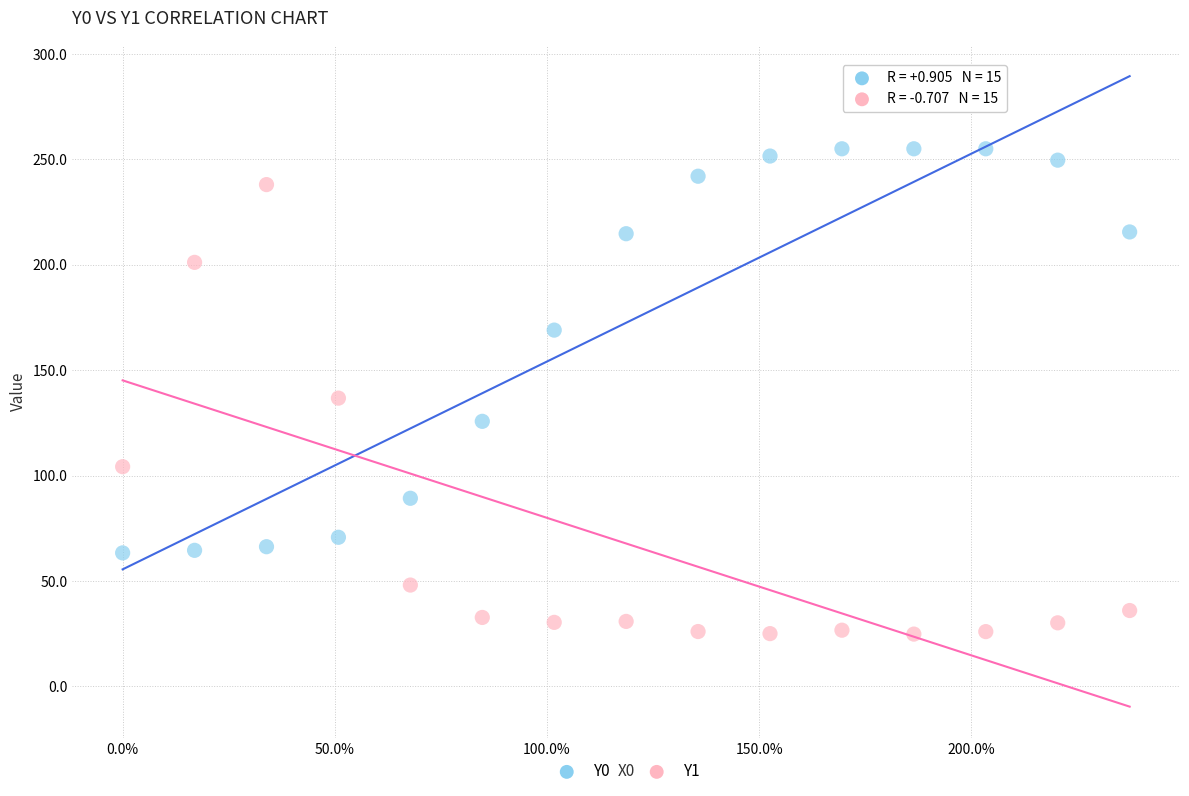

Across all data points, what is the range of X values (max minus min)?

2.4